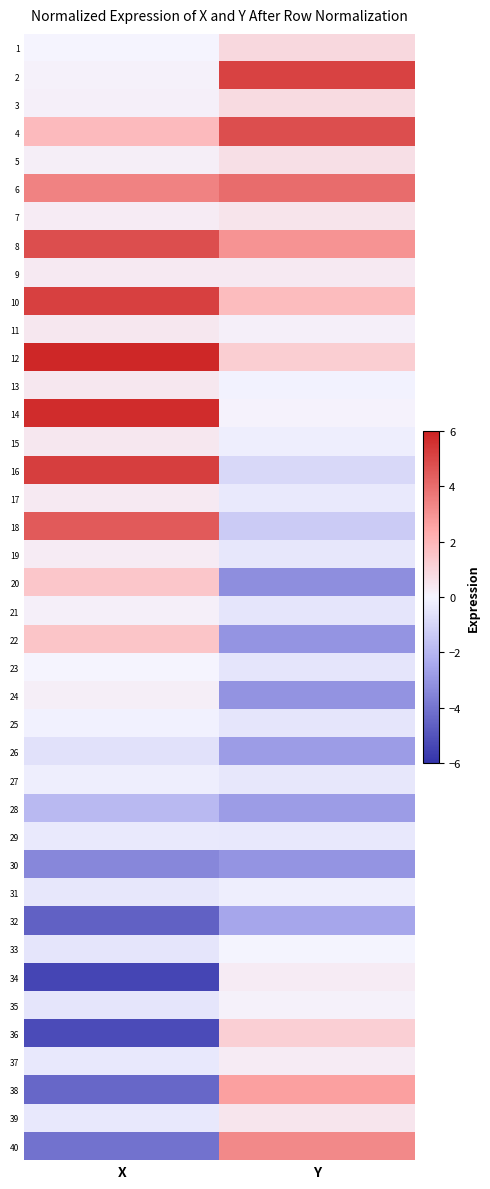

At which category is the sum across all series the highest?

X